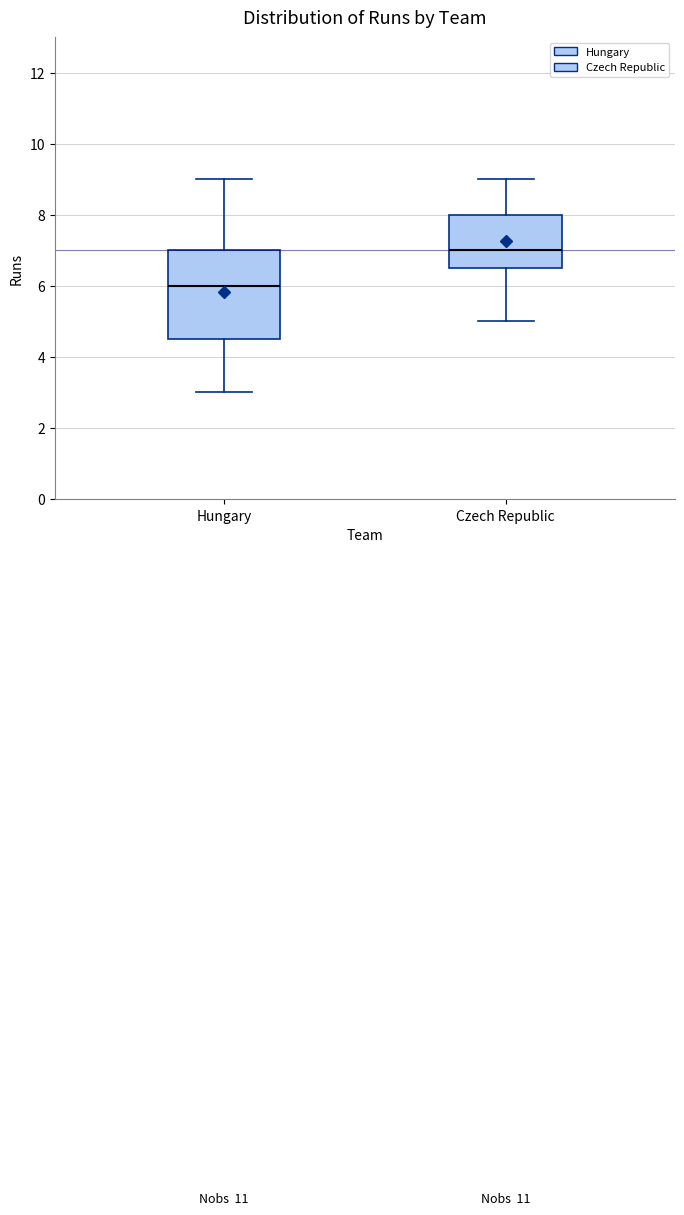

Which box has the highest median line?

Czech Republic